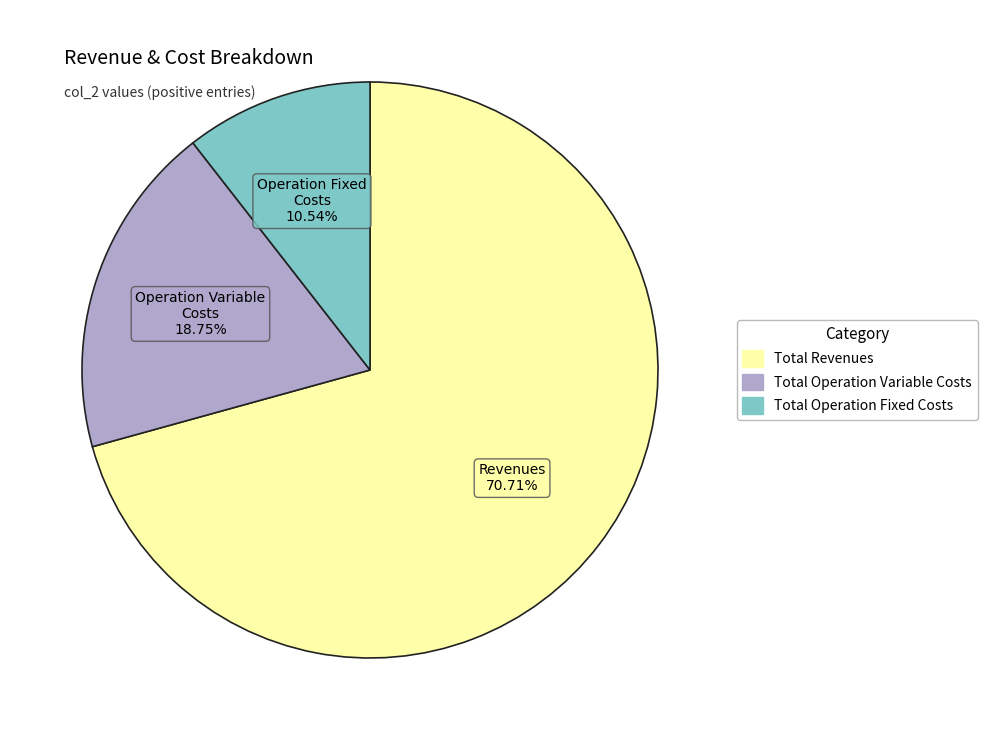

To the nearest percent, what is the difference between the largest and smallest slice percentages?

60%